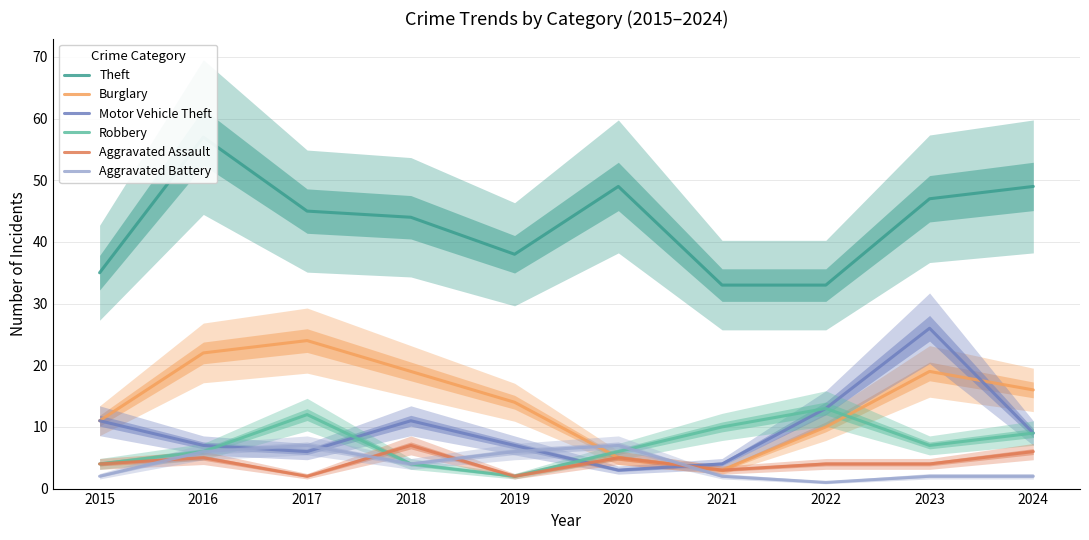

True or false: Robbery and Theft intersect in this chart.

False